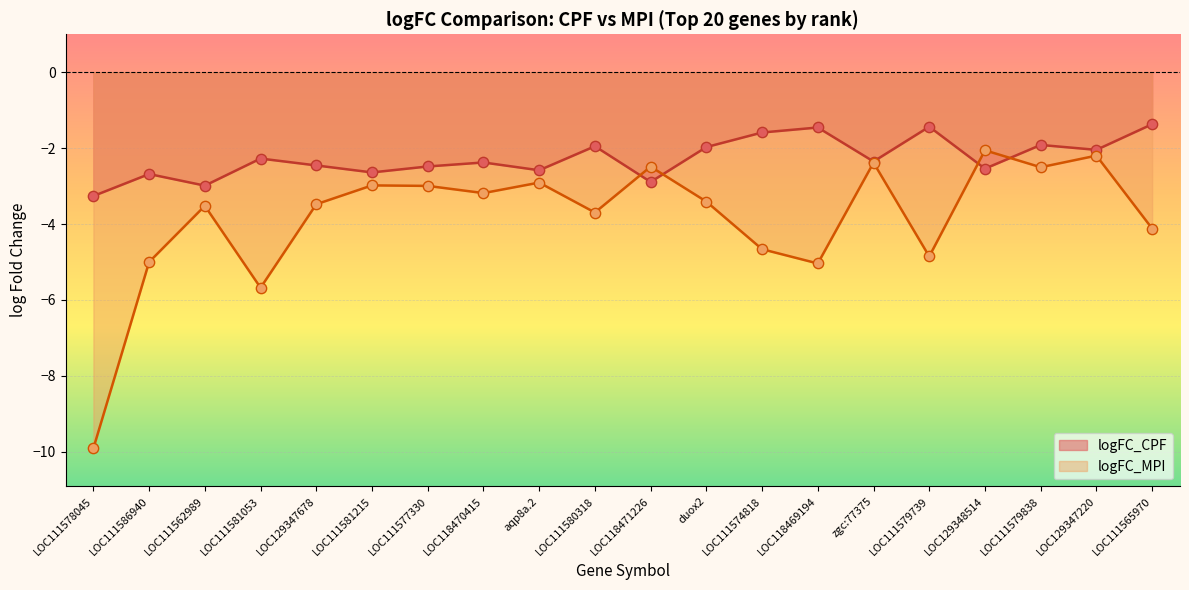

Is the value of logFC_CPF at LOC129347678 greater than the value of logFC_MPI at LOC118470415?

Yes